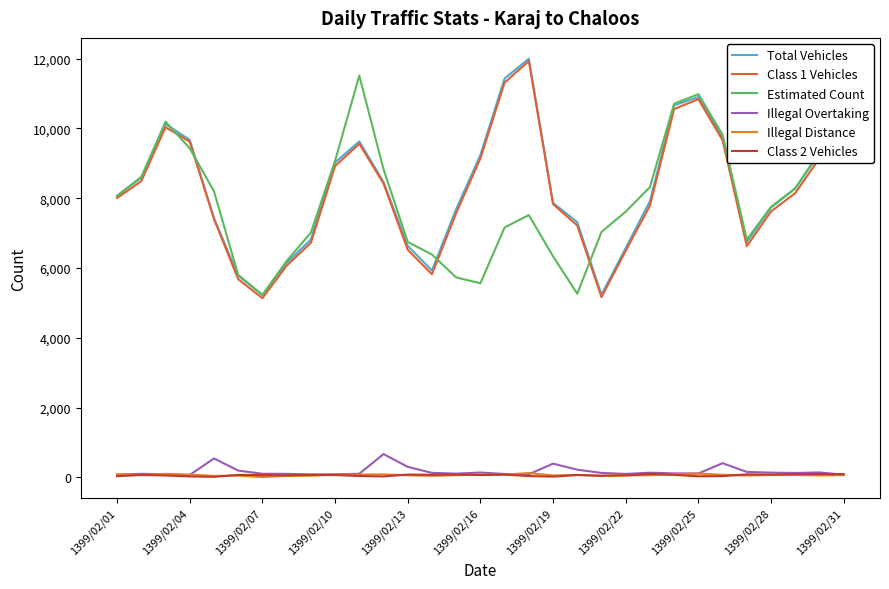

True or false: Illegal Overtaking has more than 0 interior local peaks.

True